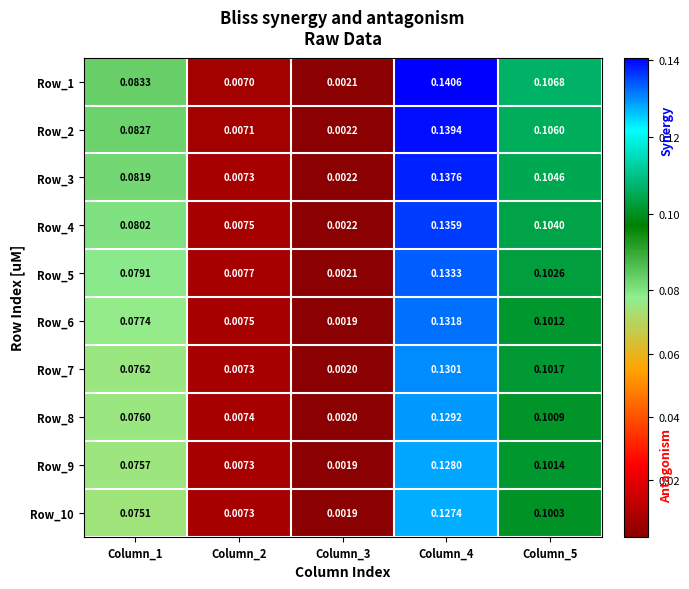

Count the number of data series in this chart.

10